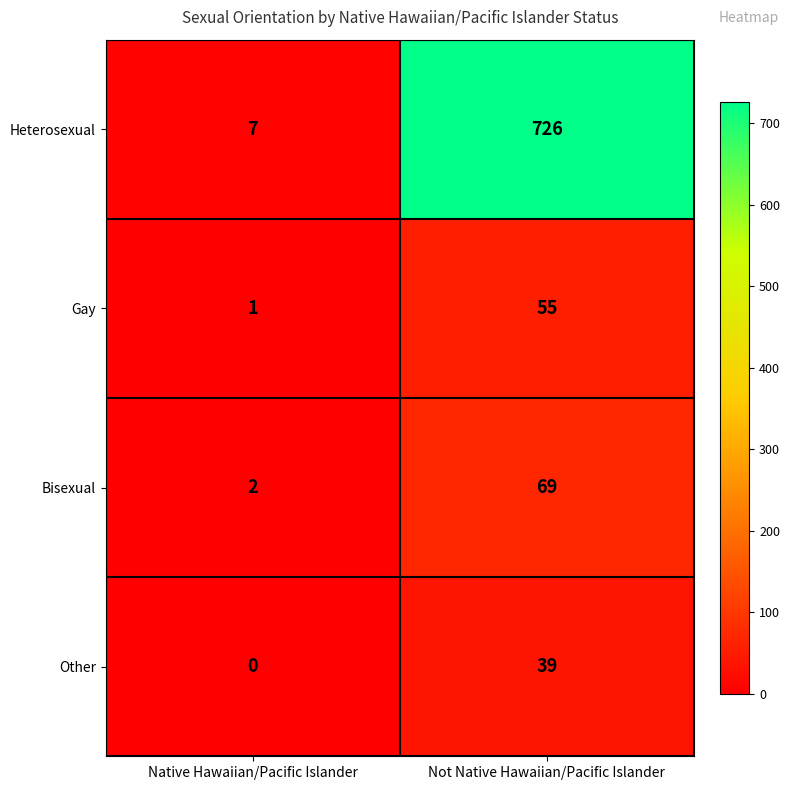

At Not Native Hawaiian/Pacific Islander, list the series in order from largest to smallest.

Heterosexual, Bisexual, Gay, Other